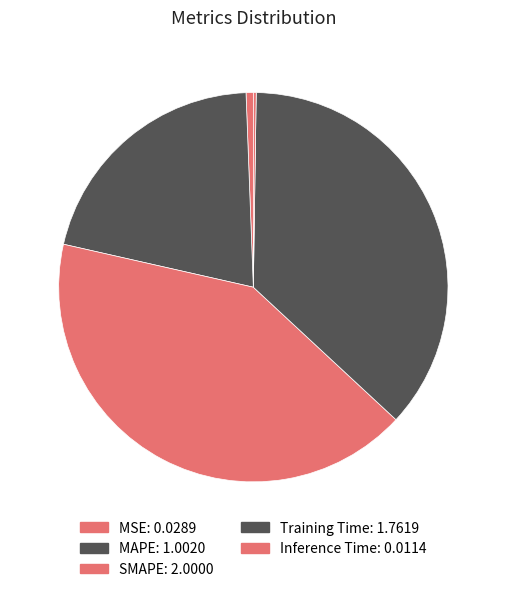

What is the largest slice in the pie chart?

SMAPE